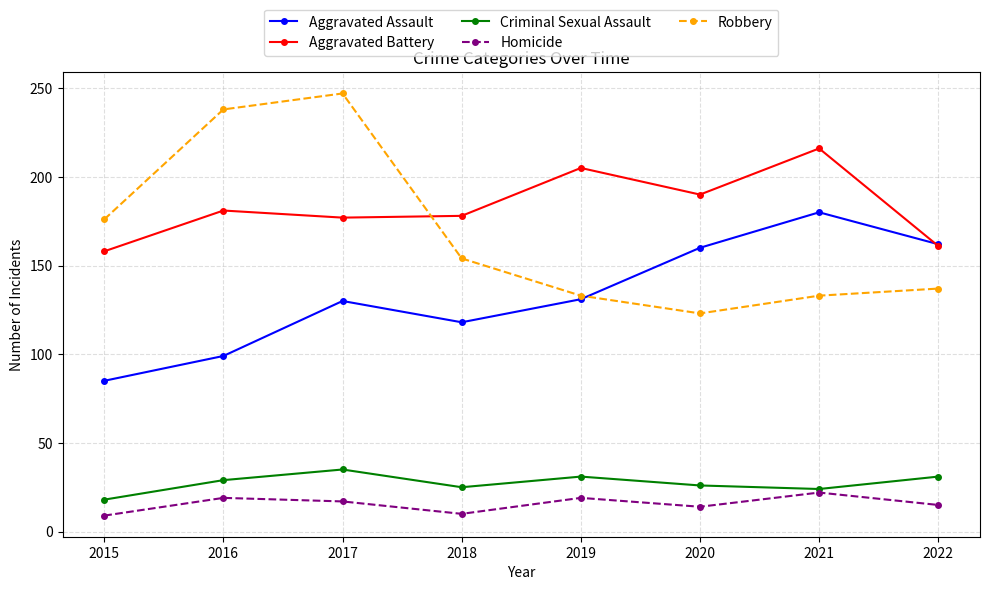

Is it true that Aggravated Battery equals 77 at 2020?

False